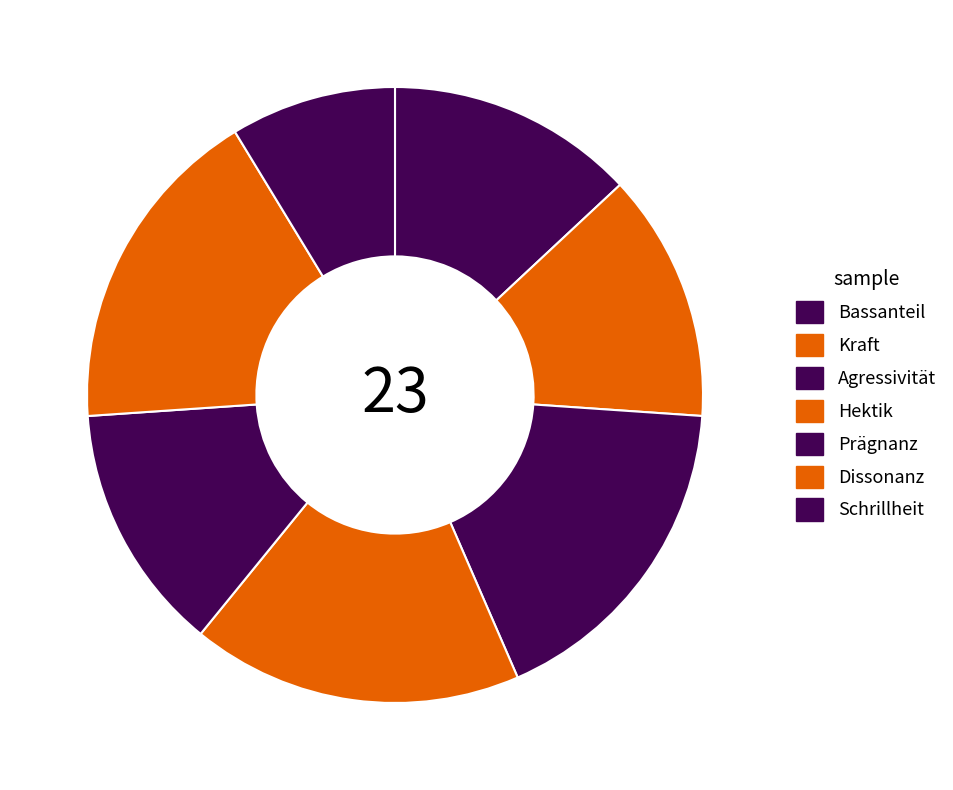

True or false: Prägnanz accounts for 13% of the total.

True